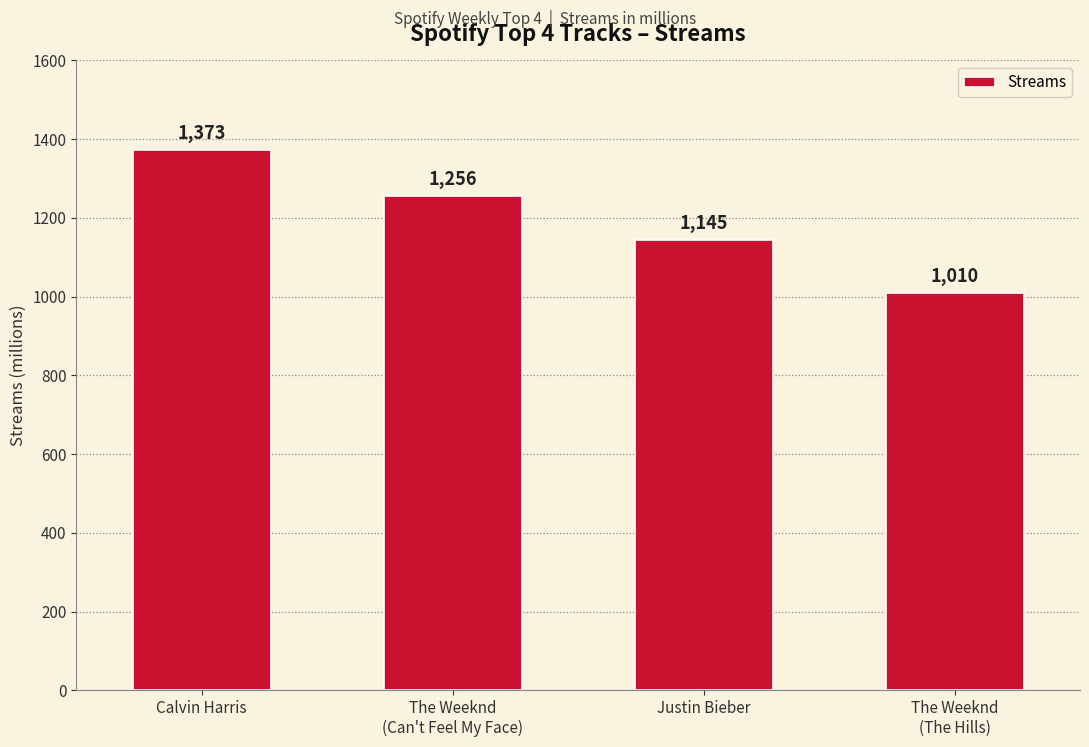

What is the difference between the maximum and minimum values?

363